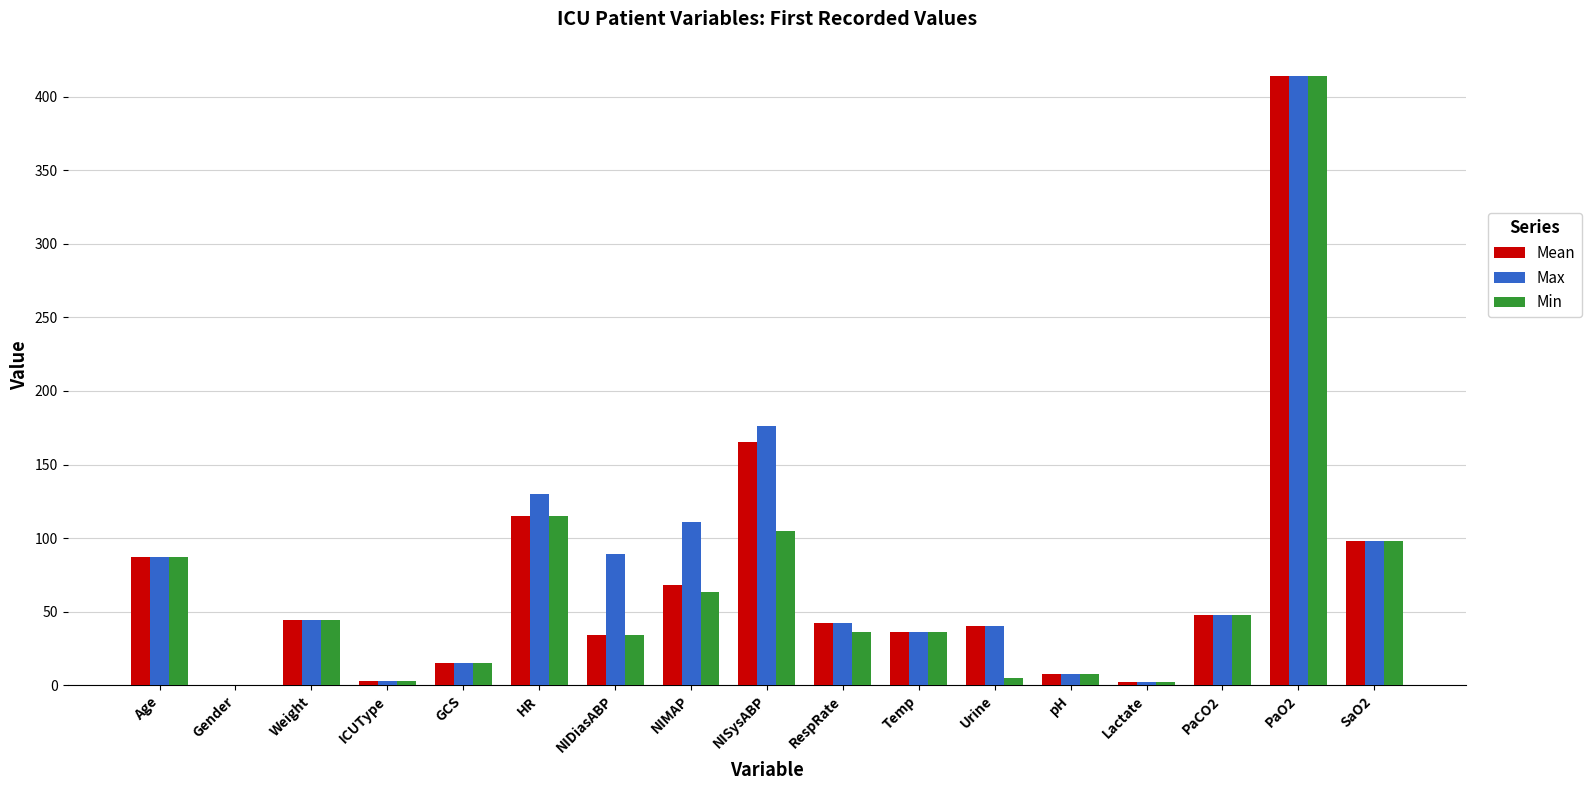

Does the chart contain stacked bars?

No